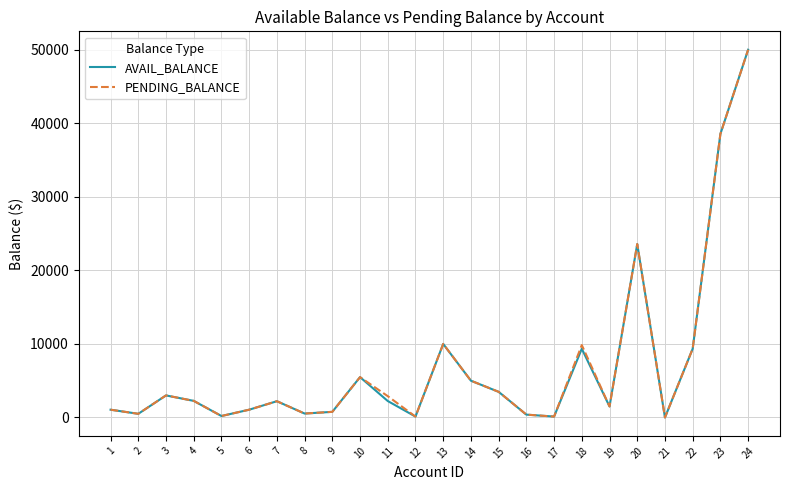

Is the value of PENDING_BALANCE at 5 greater than the value of AVAIL_BALANCE at 1?

No